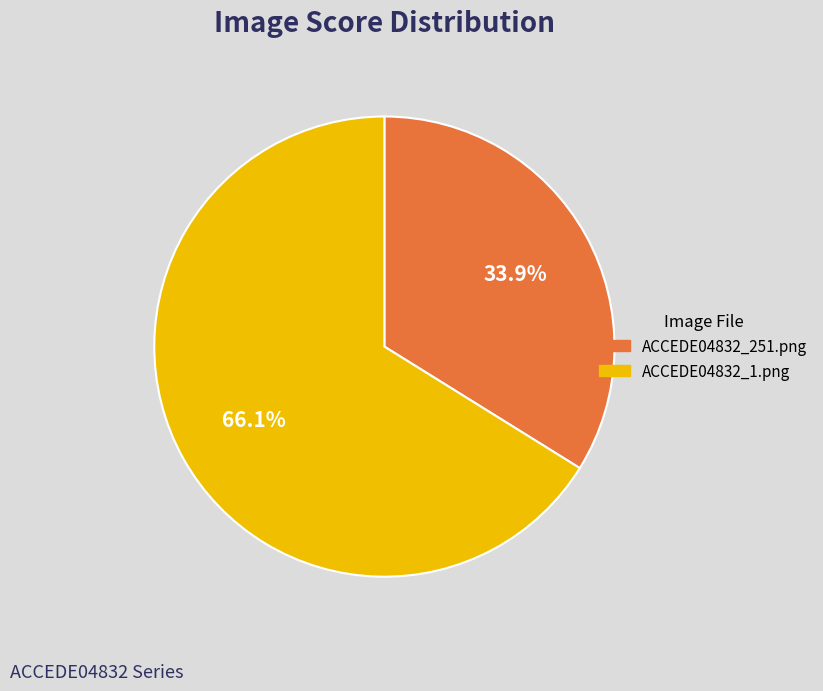

What portion of the pie excludes ACCEDE04832_1.png?

33.9%